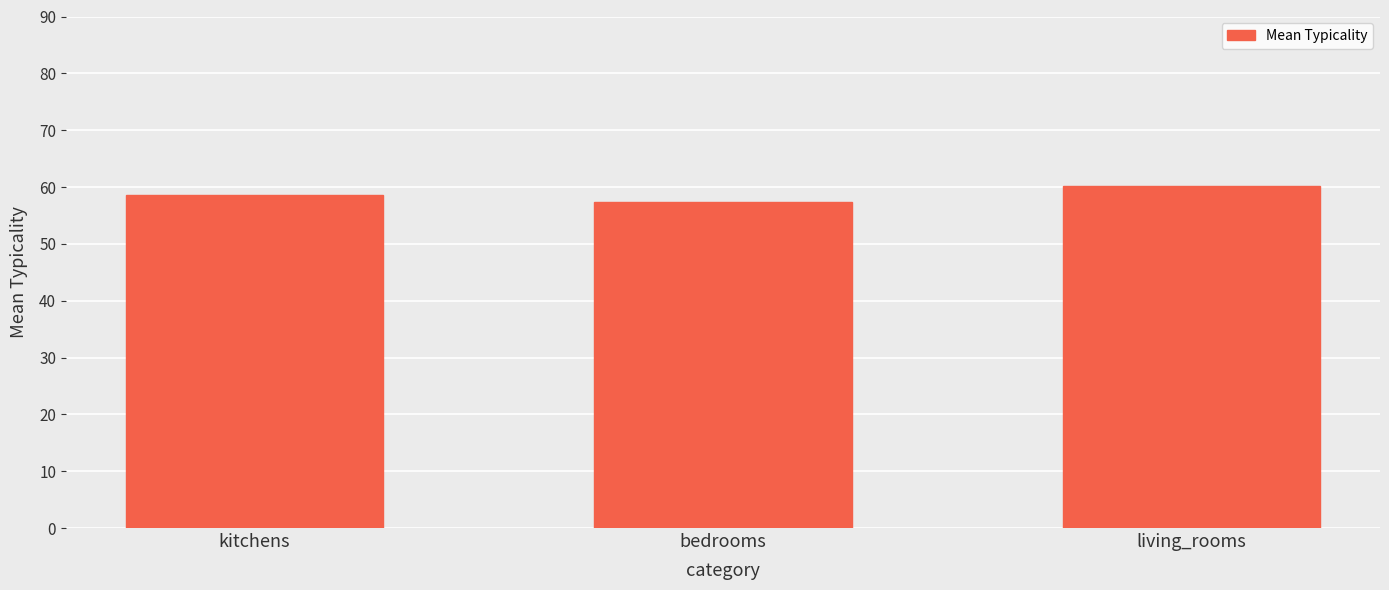

What is the minimum value shown in the chart?

57.4